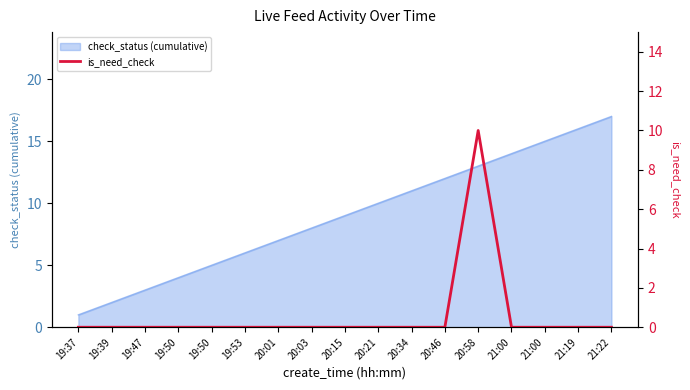

List the labels in order of value, largest first.

20:58, 19:37, 19:39, 19:47, 19:50, 19:50, 19:53, 20:01, 20:03, 20:15, 20:21, 20:34, 20:46, 21:00, 21:00, 21:19, 21:22